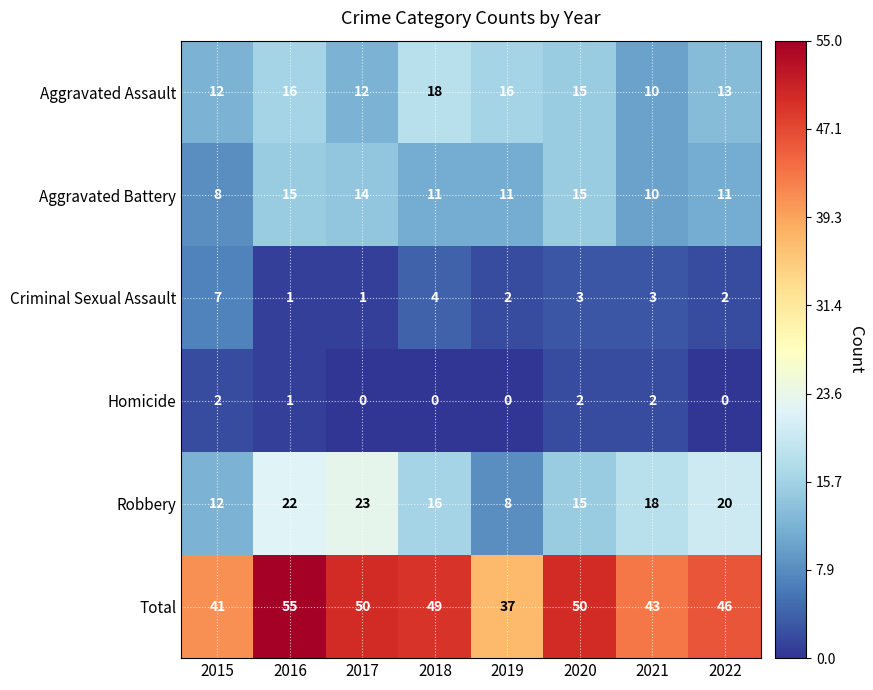

True or false: Robbery has a value of 34 at 2017.

False